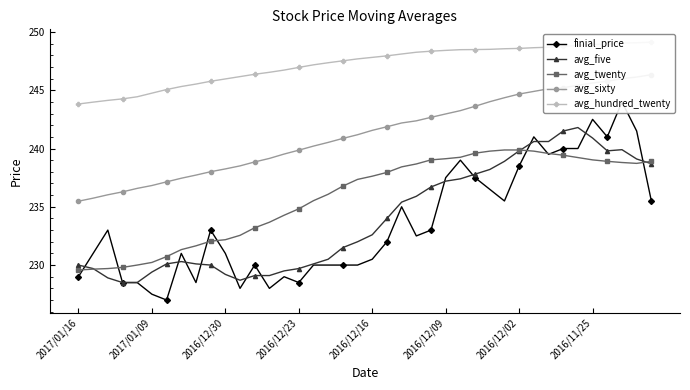

True or false: avg_hundred_twenty and avg_sixty intersect in this chart.

False